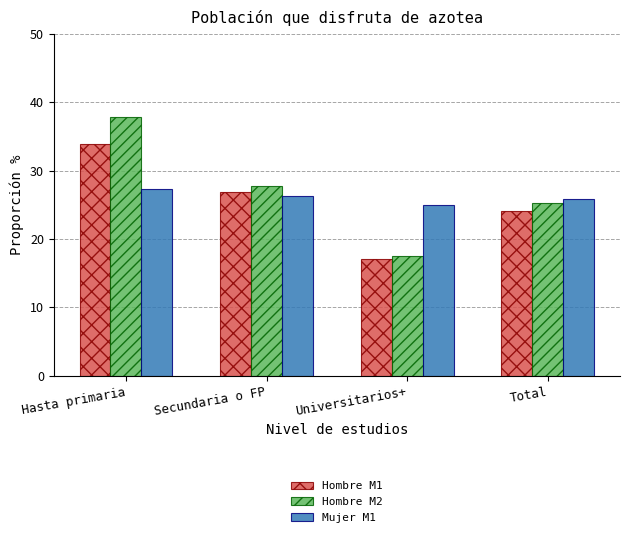

What is the value of the Hombre M2 bar at the 3rd from the left?

17.6